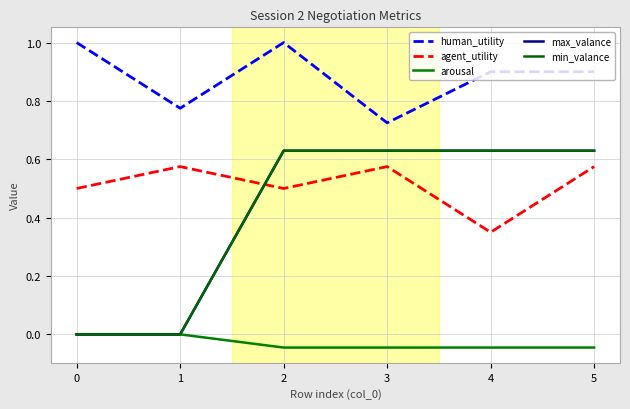

How many lines are shown in the chart?

5